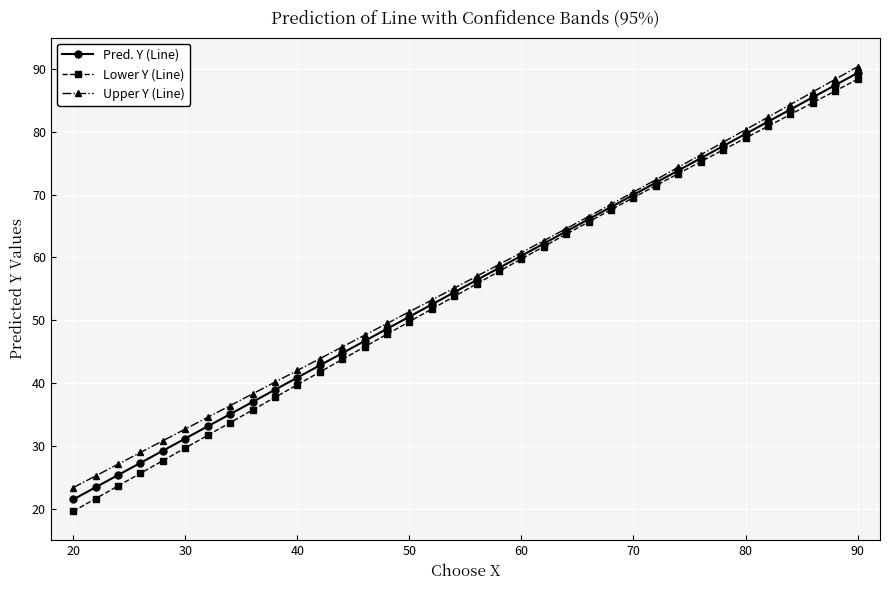

What is the maximum value shown in the chart?

90.4